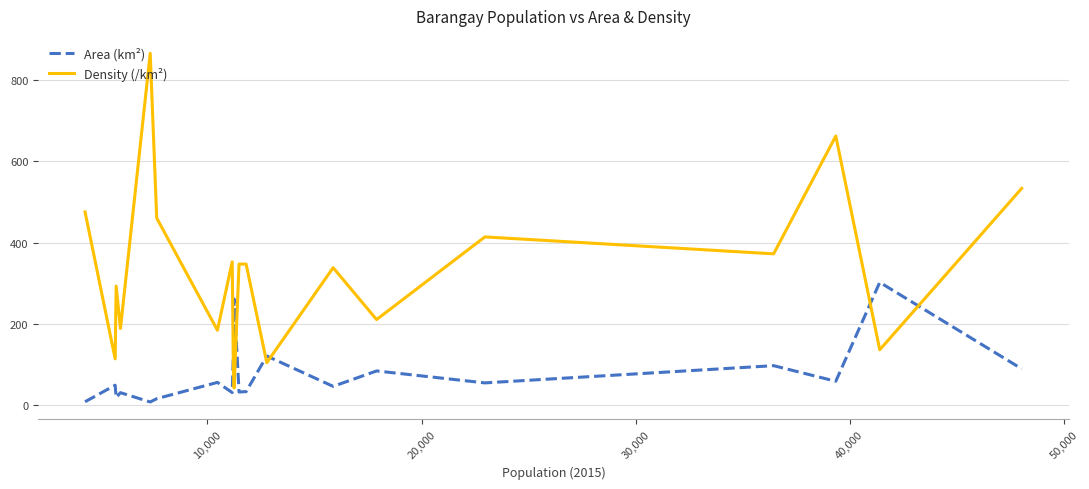

What is the average value of the Area (km²) series?

76.8